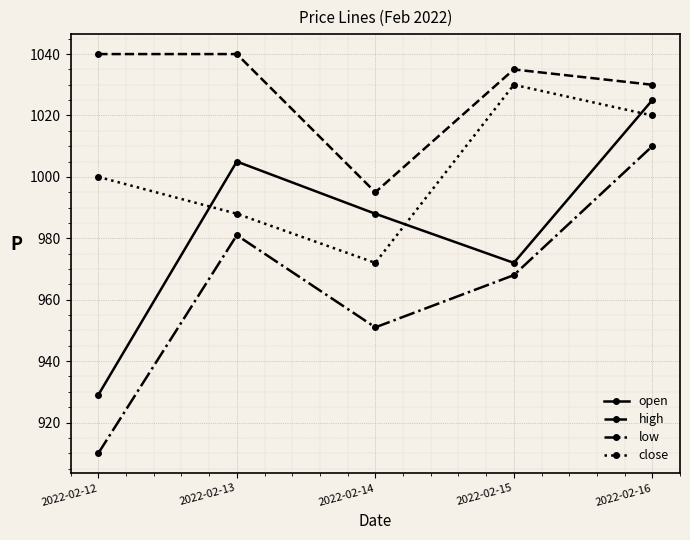

Is this an area chart (filled region under the line)?

No